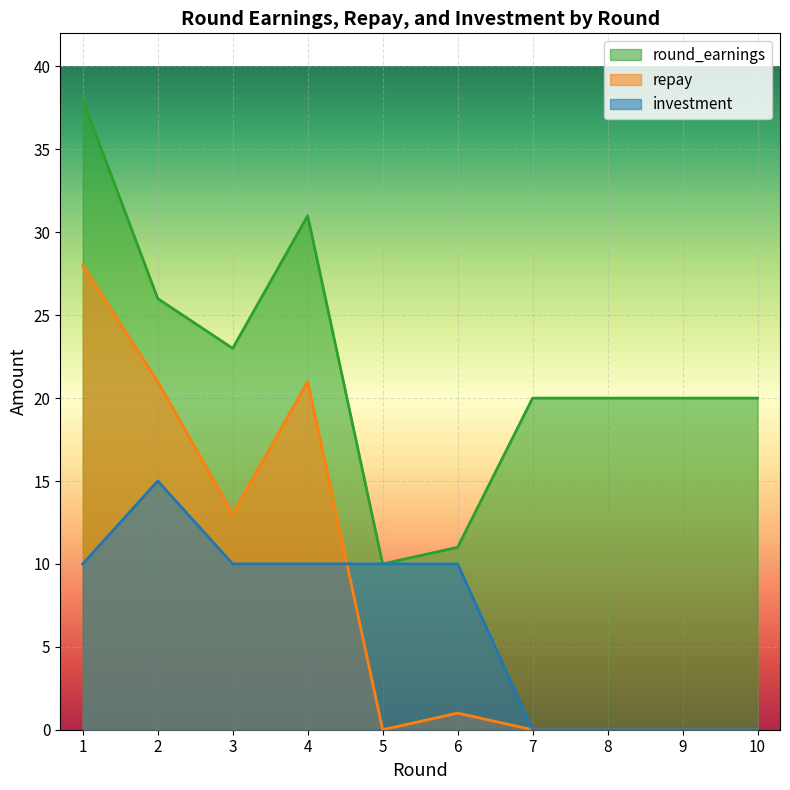

True or false: round_earnings has more than 2 points higher than both neighbors.

False